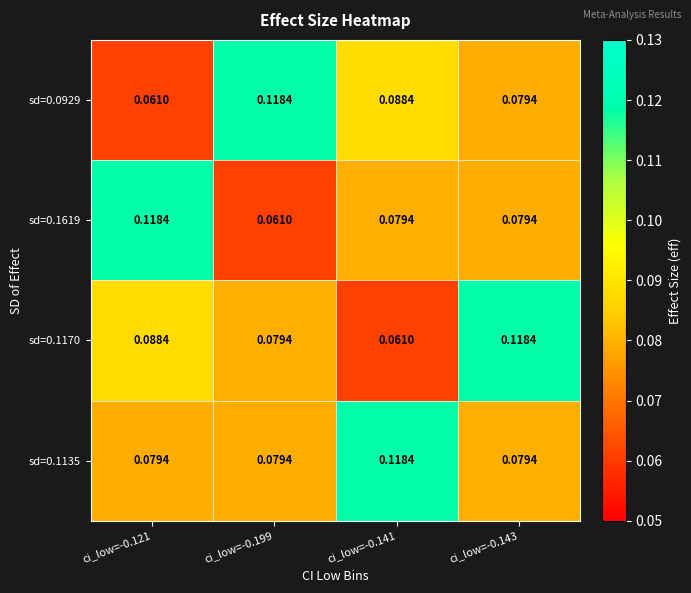

Is the value of sd=0.1135 at ci_low=-0.121 greater than the value of sd=0.1170 at ci_low=-0.141?

Yes